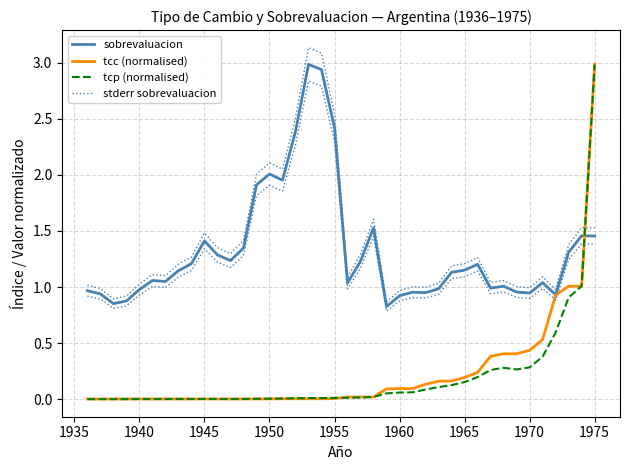

Reading right to left, what are all the values shown in this chart?

sobrevaluacion: 1.5	1.5	1.3	0.9	1.0	0.9	1.0	1.0	1.0	1.2	1.2	1.1	1.0	1.0	1.0	0.9	0.8	1.5	1.2	1.0	2.4	2.9	3.0	2.4	2.0	2.0	1.9	1.3	1.2	1.3	1.4	1.2	1.1	1.0	1.1	1.0	0.9	0.9	0.9	1.0
tcc (normalised): 3.0	1.0	1.0	0.9	0.5	0.4	0.4	0.4	0.4	0.2	0.2	0.2	0.2	0.1	0.1	0.1	0.1	0.0	0.0	0.0	0.0	0.0	0.0	0.0	0.0	0.0	0.0	0.0	0.0	0.0	0.0	0.0	0.0	0.0	0.0	0.0	0.0	0.0	0.0	0.0
tcp (normalised): 3.0	1.0	0.9	0.6	0.4	0.3	0.3	0.3	0.3	0.2	0.2	0.1	0.1	0.1	0.1	0.1	0.1	0.0	0.0	0.0	0.0	0.0	0.0	0.0	0.0	0.0	0.0	0.0	0.0	0.0	0.0	0.0	0.0	0.0	0.0	0.0	0.0	0.0	0.0	0.0
stderr sobrevaluacion: 1.5	1.5	1.4	1.0	1.1	1.0	1.0	1.1	1.0	1.3	1.2	1.2	1.0	1.0	1.0	1.0	0.9	1.6	1.3	1.1	2.5	3.1	3.1	2.5	2.0	2.1	2.0	1.4	1.3	1.4	1.5	1.3	1.2	1.1	1.1	1.0	0.9	0.9	1.0	1.0